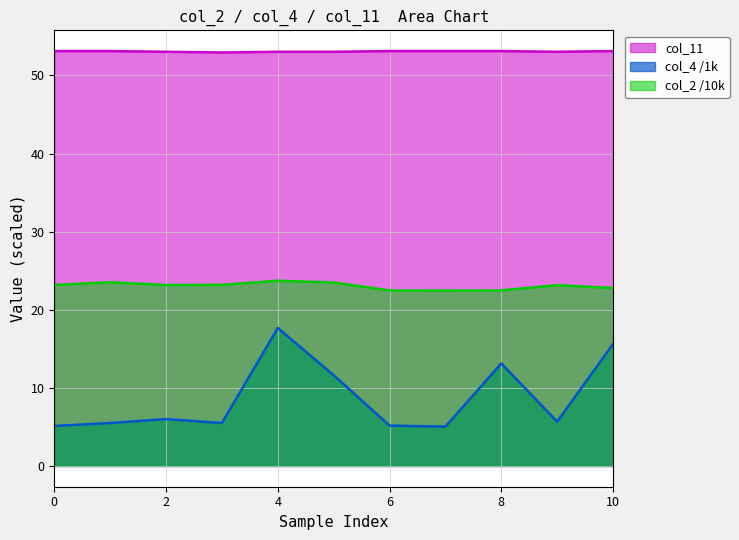

What are all the series names shown in the legend?

col_11, col_4 /1k, col_2 /10k